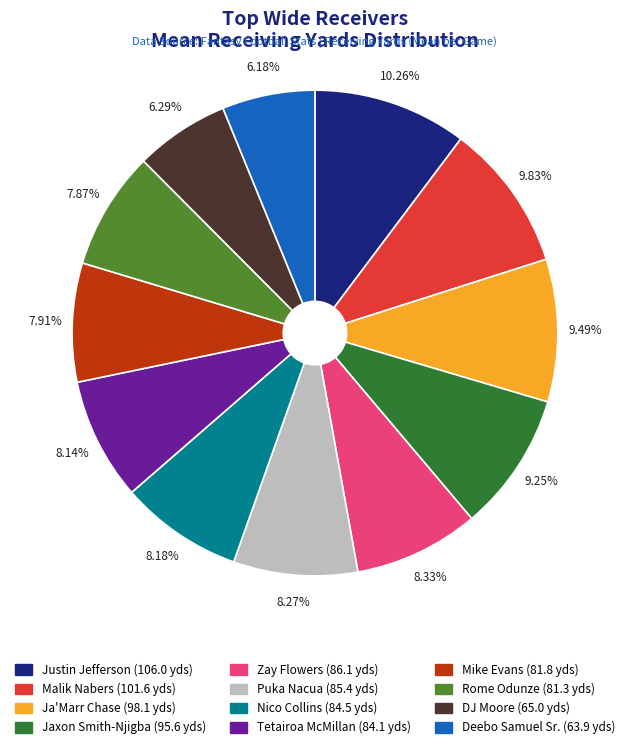

Combined, what portion of the pie is DJ Moore and Deebo Samuel Sr.?

12.5%